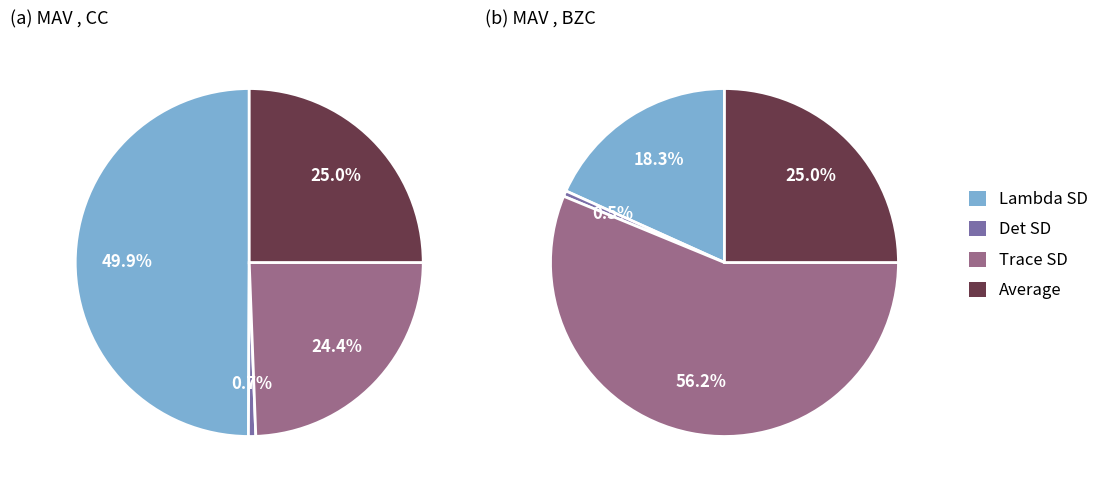

What percentage is NOT represented by Det SD?

99.3%